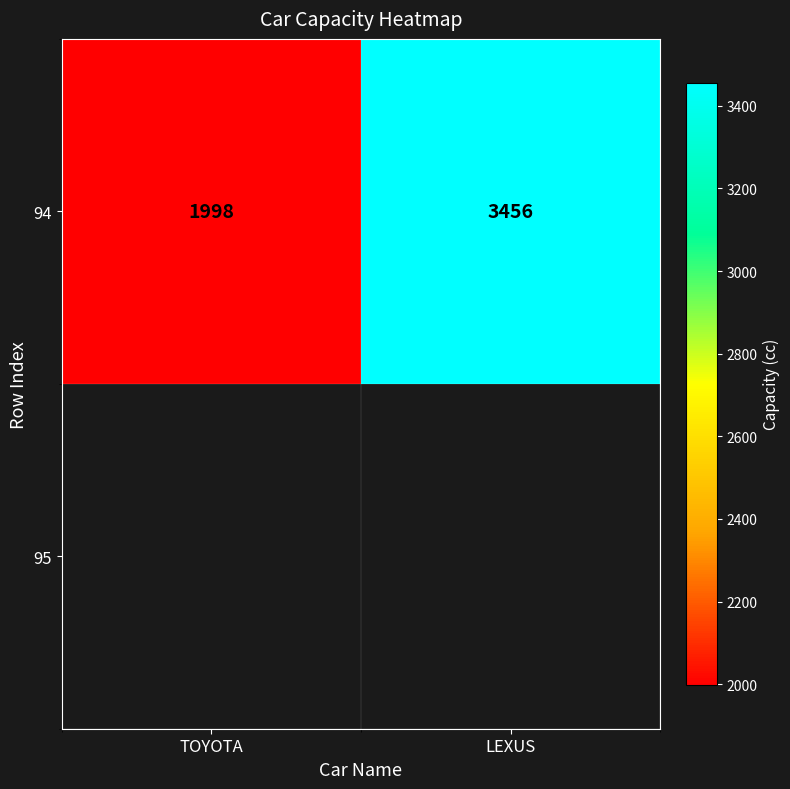

List the labels in order of value, smallest first.

TOYOTA, LEXUS